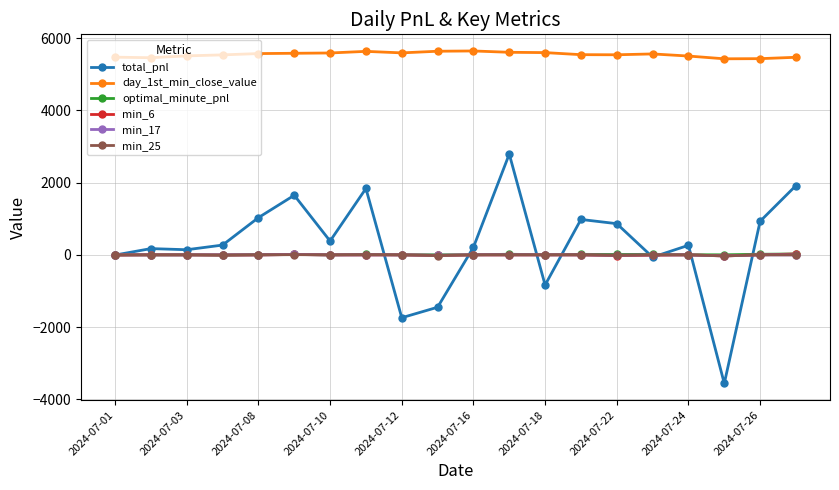

Which series has the largest total across all categories?

day_1st_min_close_value